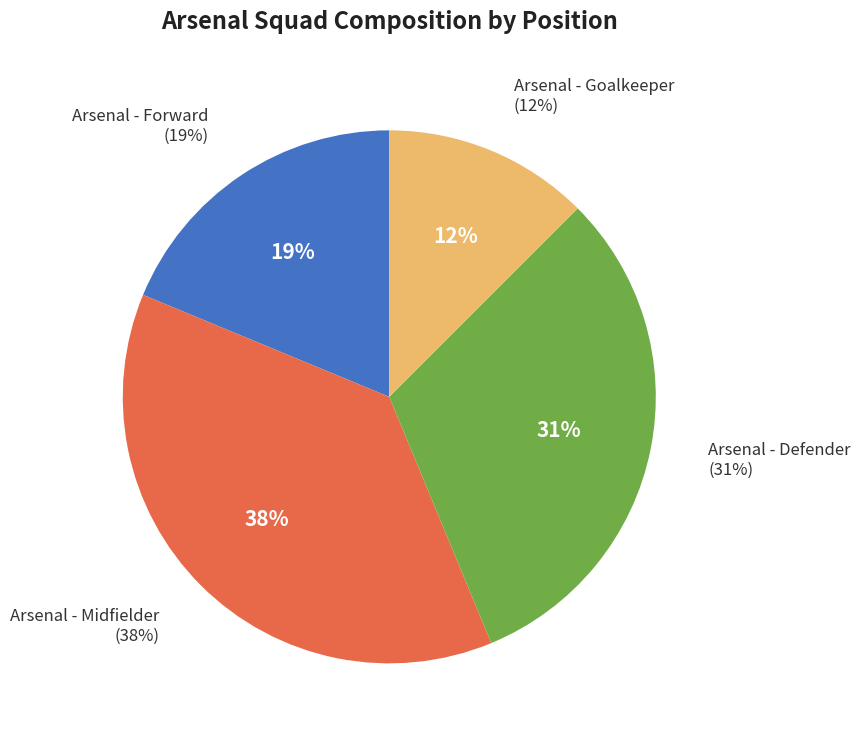

Rank the categories by value from lowest to highest.

Arsenal - Goalkeeper, Arsenal - Forward, Arsenal - Defender, Arsenal - Midfielder